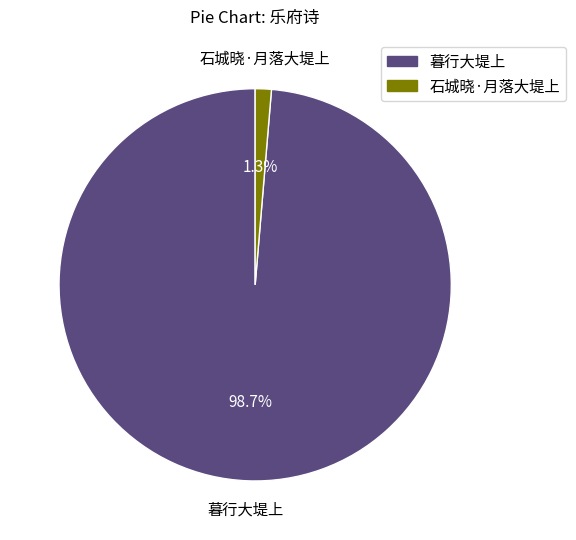

Which has a higher value, 石城晓·月落大堤上 or 暮行大堤上?

暮行大堤上